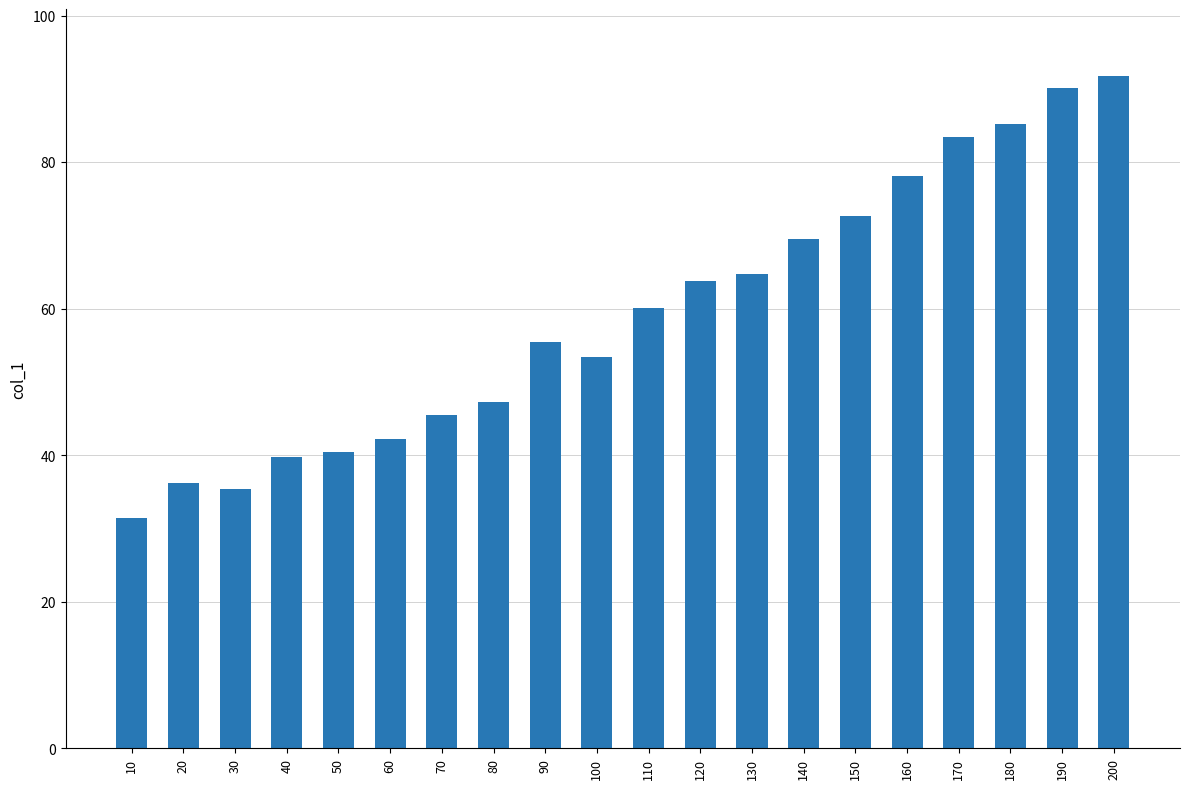

What is the difference between the maximum and minimum values?

60.2